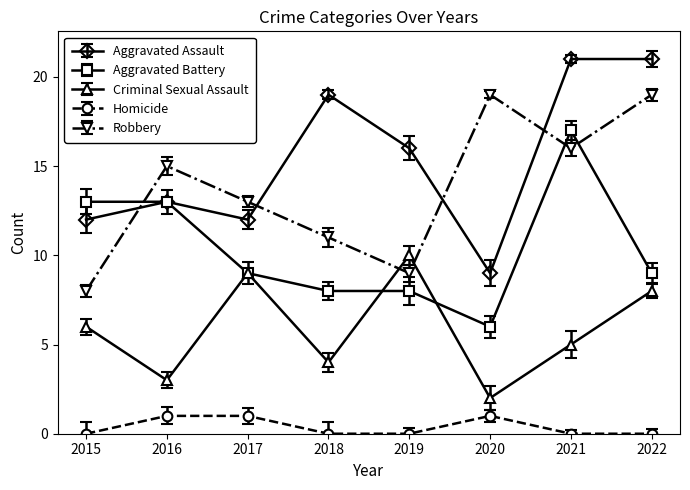

How many times do Robbery and Aggravated Assault cross each other?

4